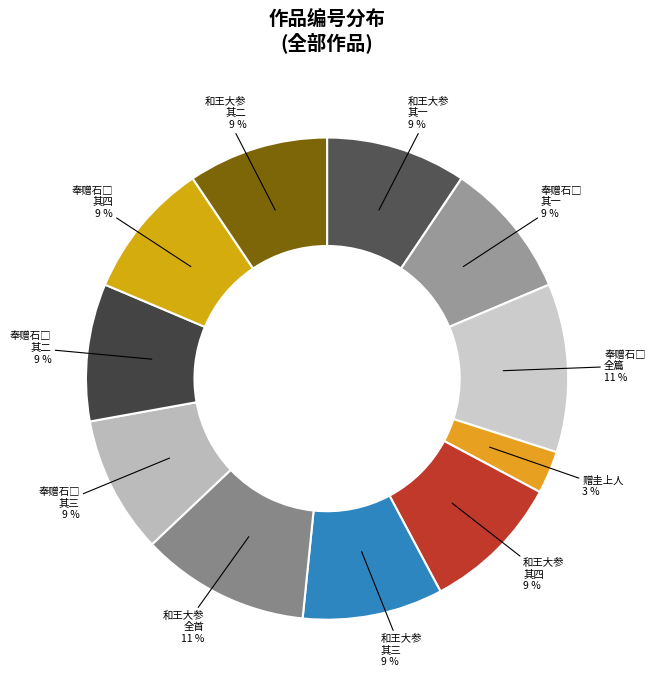

To the nearest percent, what is the difference between the largest and smallest slice percentages?

8%